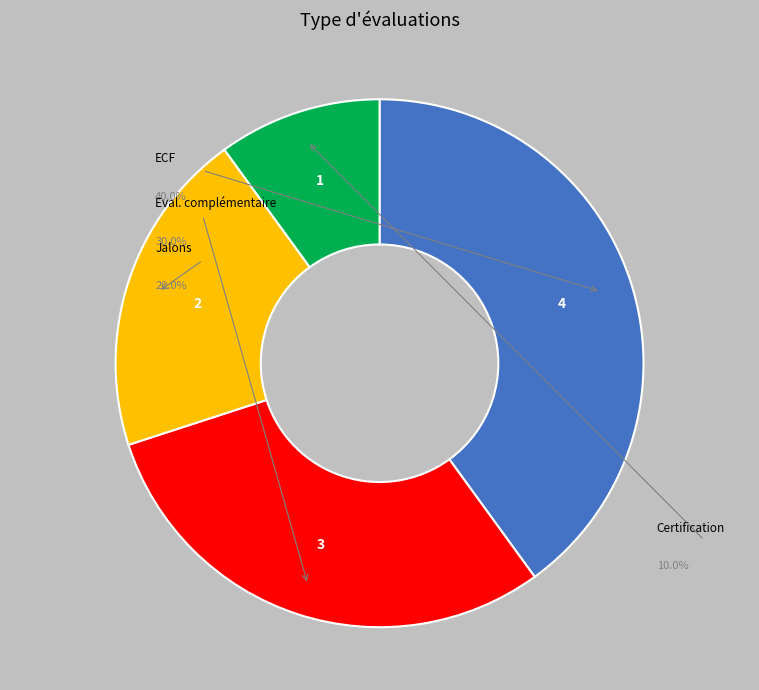

To the nearest percent, what is the average slice percentage?

25%